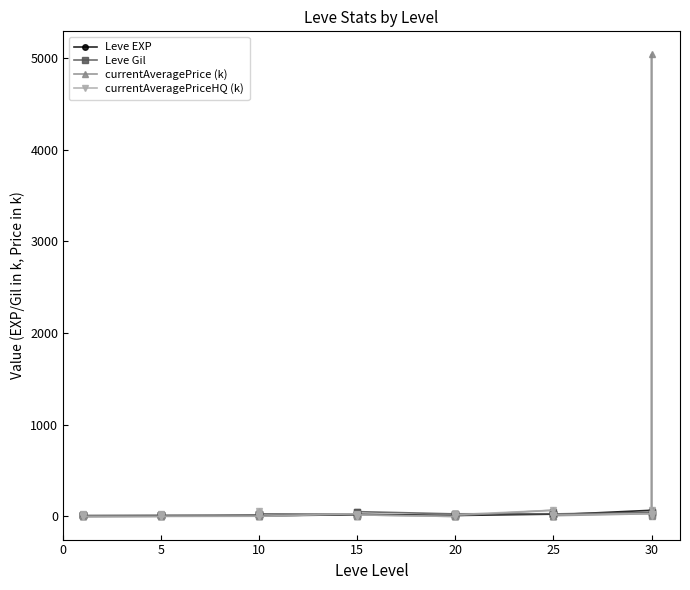

What is the average value of the Leve Gil series?

24.0